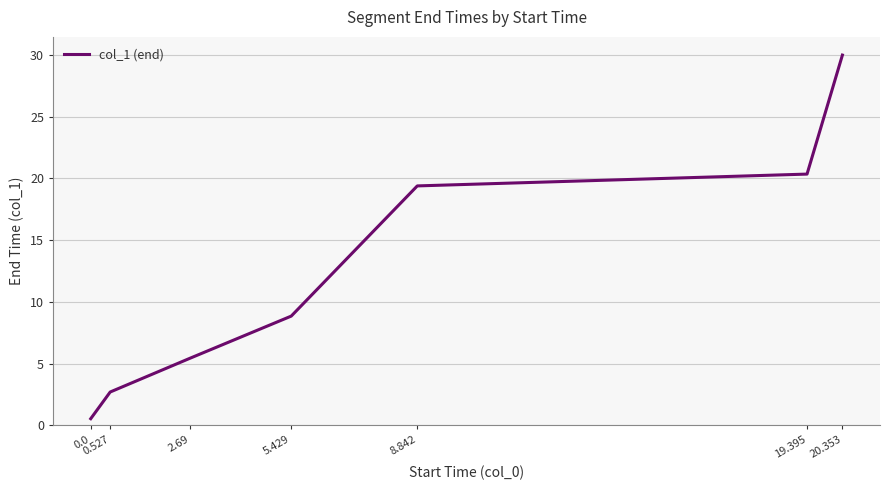

At which label is the value closest to 15?

8.842